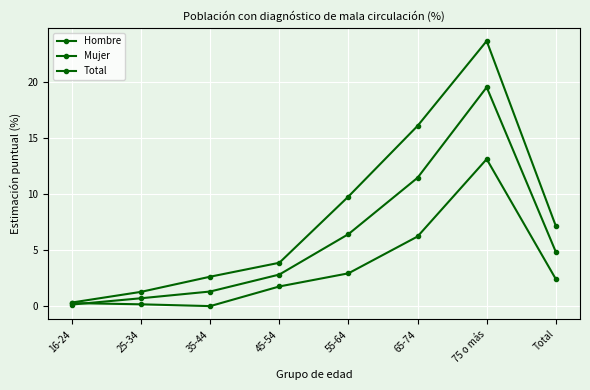

True or false: Mujer and Hombre cross at least once.

False